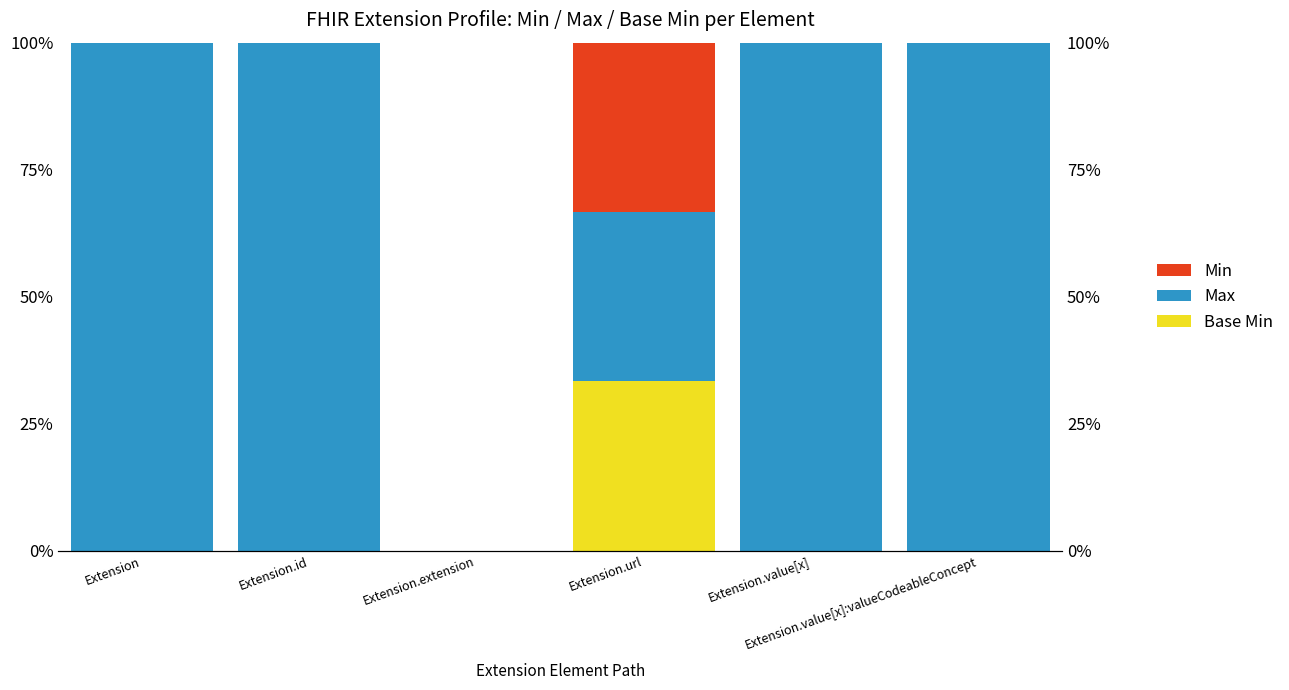

What is the total value across all series at Extension.value[x]?

100.0